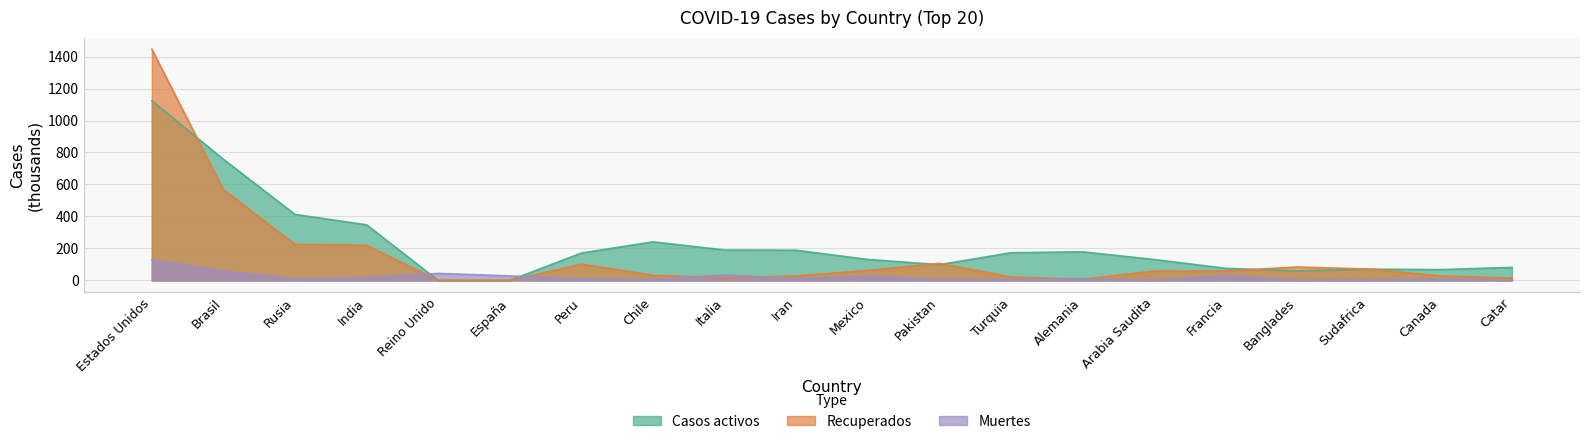

How many values in the Muertes series are below 9?

8